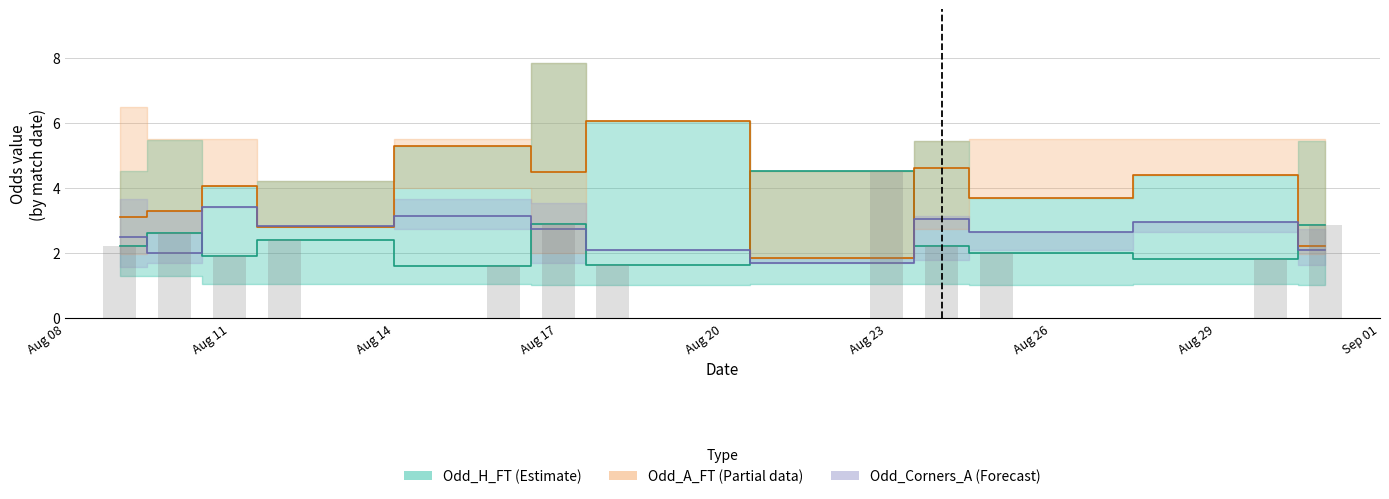

What is the difference between the Odd_H_FT bars values at Sep 01 and Aug 29?

2.3